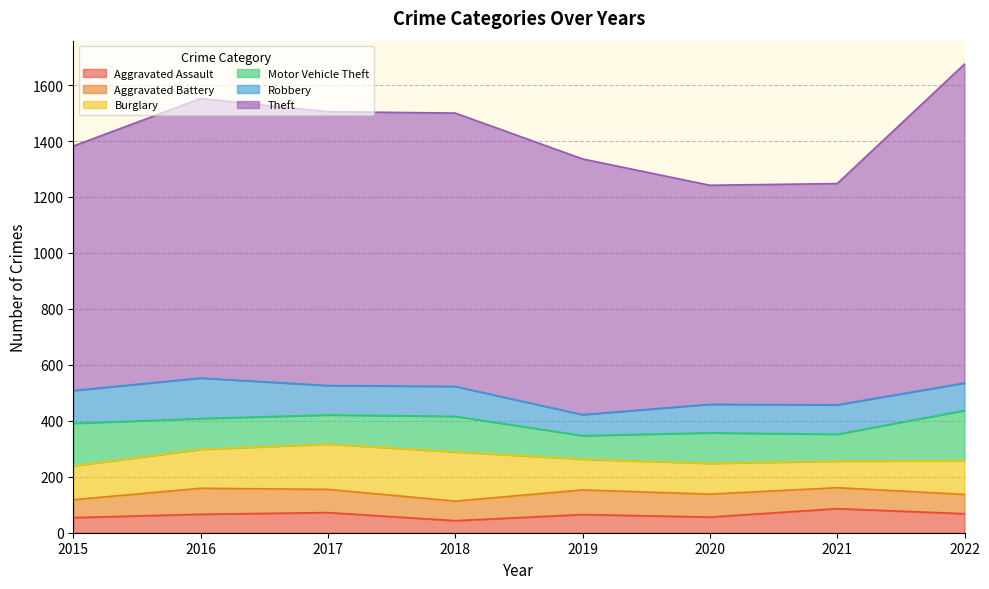

Which series changed the most between 2018 and 2020?

Theft